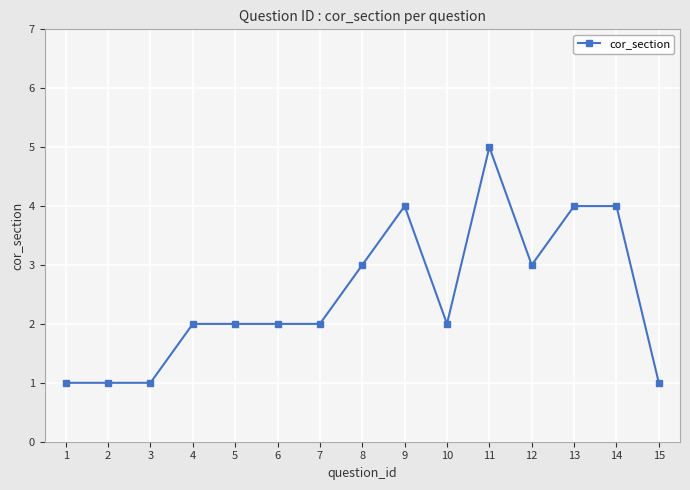

What is the change in value from 1 to 12?

+2